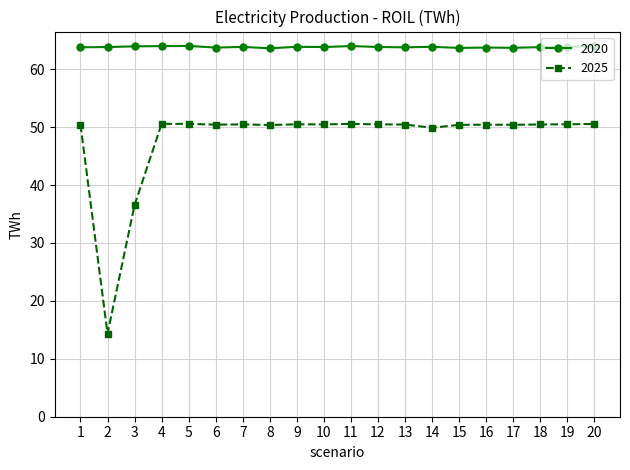

True or false: 2025 has more than 0 interior local peaks.

True